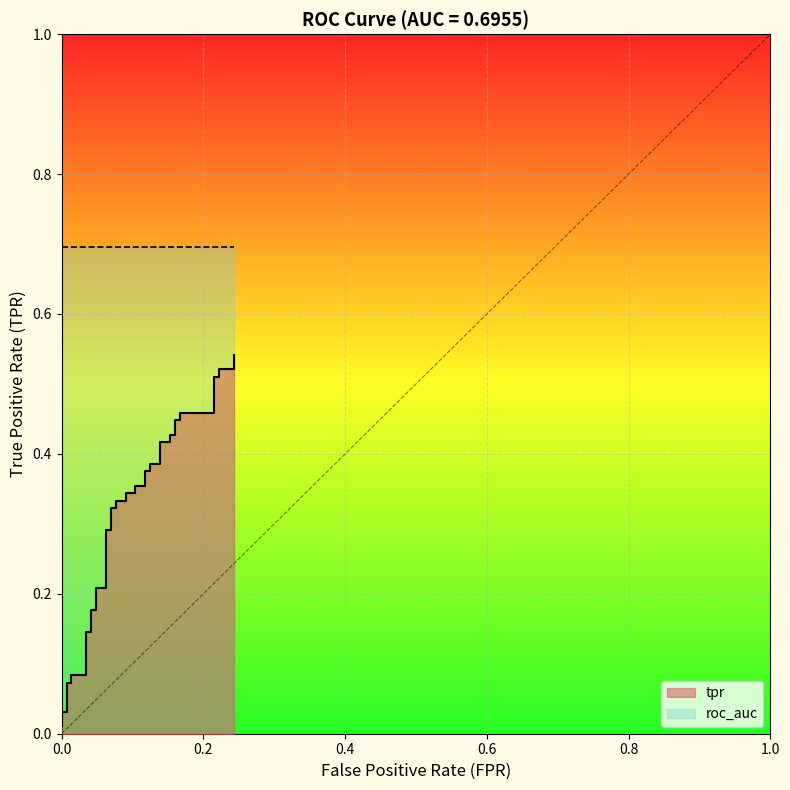

Does the chart display data point markers on the line(s)?

No